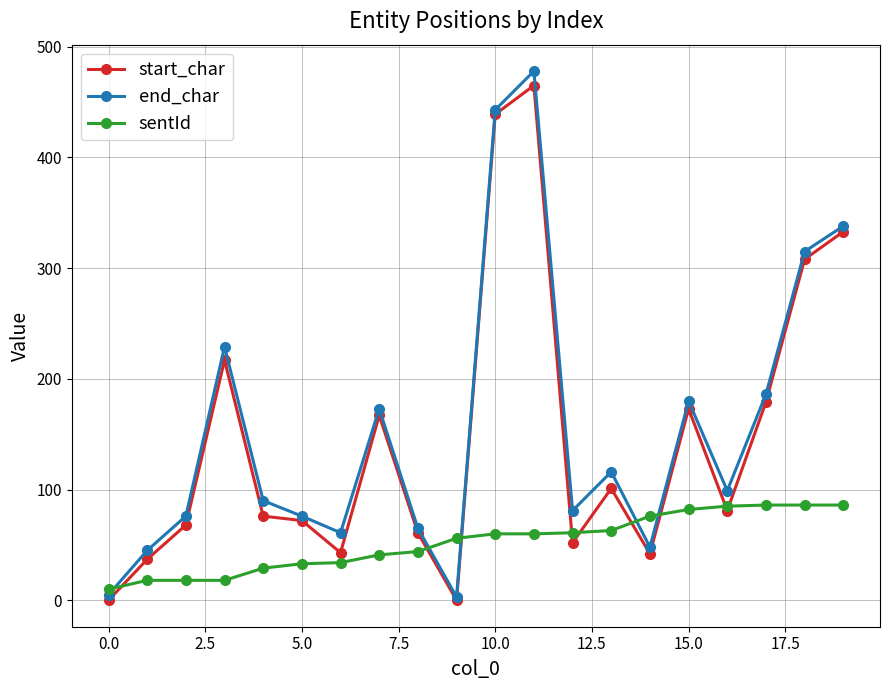

True or false: end_char has more than 1 points higher than both neighbors.

True